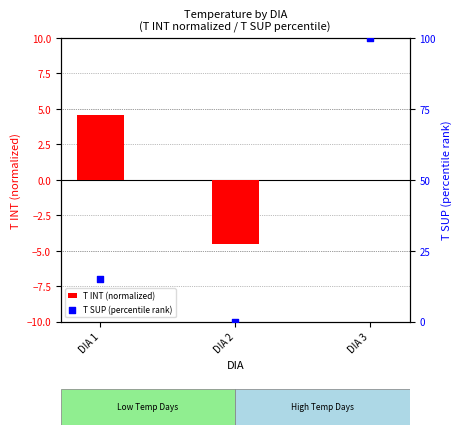

Which series has the largest total across all categories?

T SUP (percentile rank)